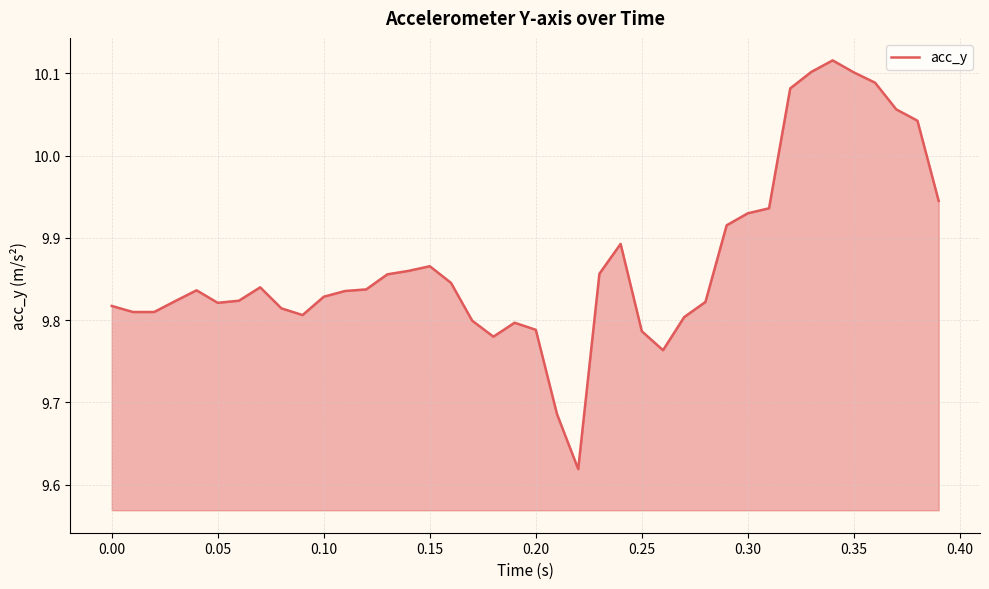

What is the difference between the maximum and minimum values?

0.5